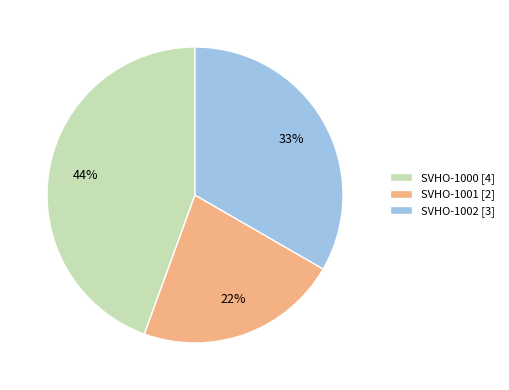

Rank the categories by value from highest to lowest.

SVHO-1000, SVHO-1002, SVHO-1001